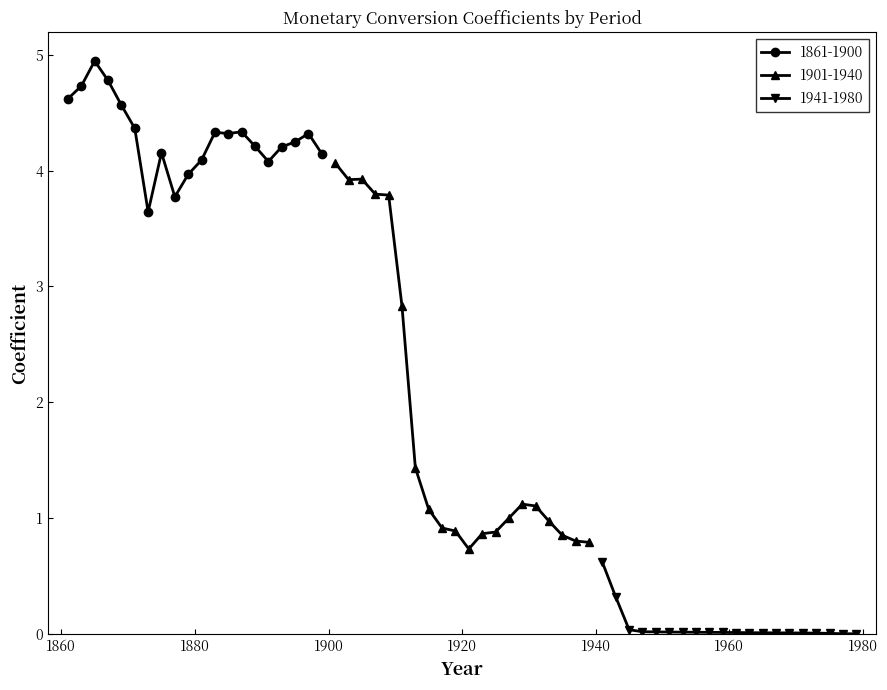

True or false: 1861-1900 and 1901-1940 cross at least once.

False